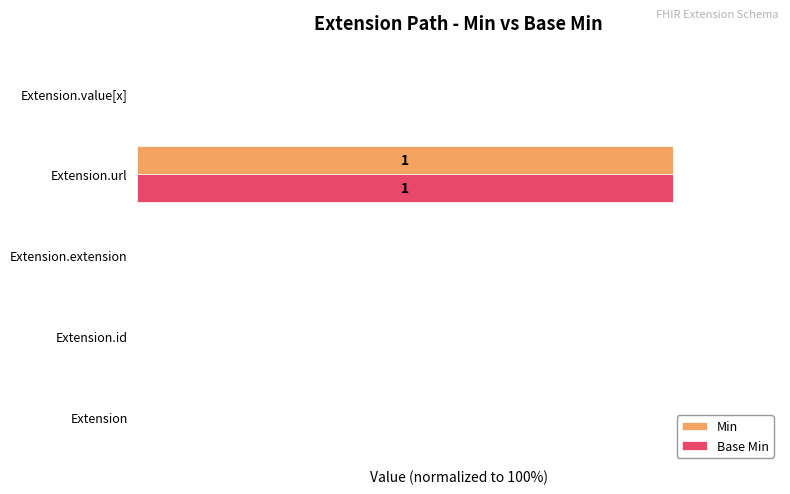

What are all the series names shown in the legend?

Min, Base Min